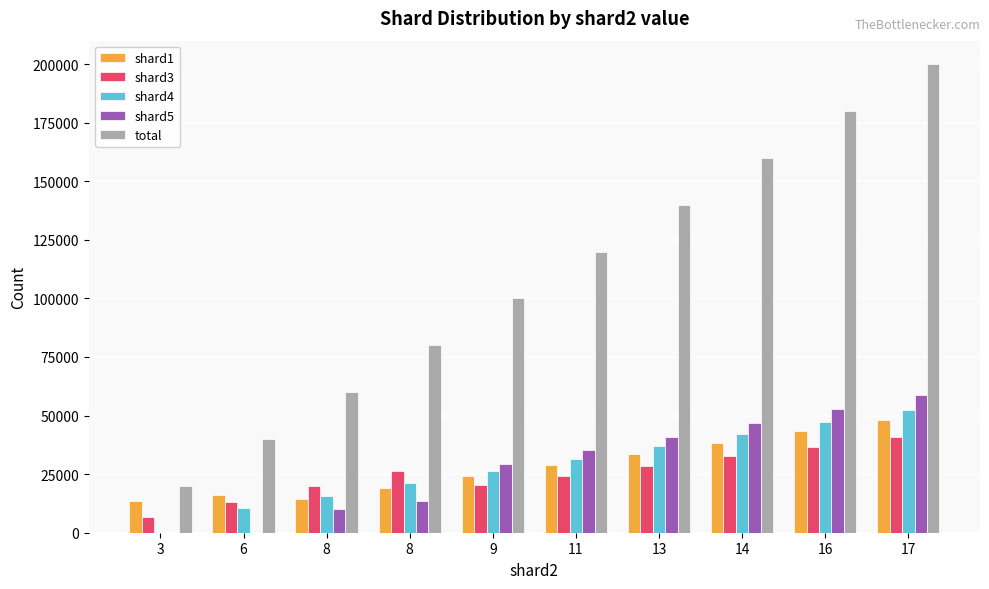

What value does the shard5 series have at 8?

13331